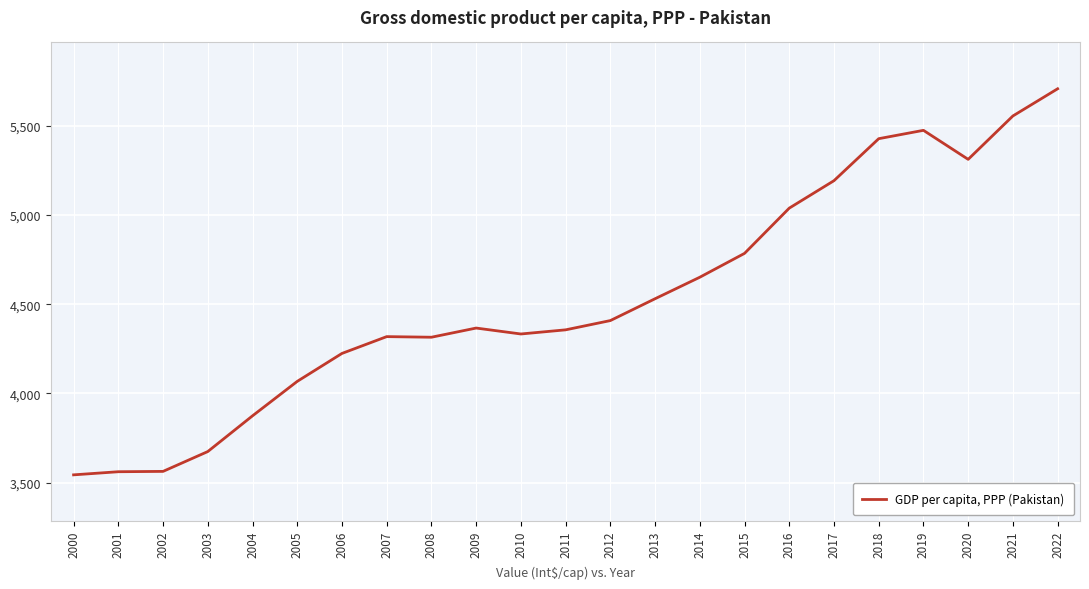

The chart shows a value of 1384.8 at 2021. True or false?

False